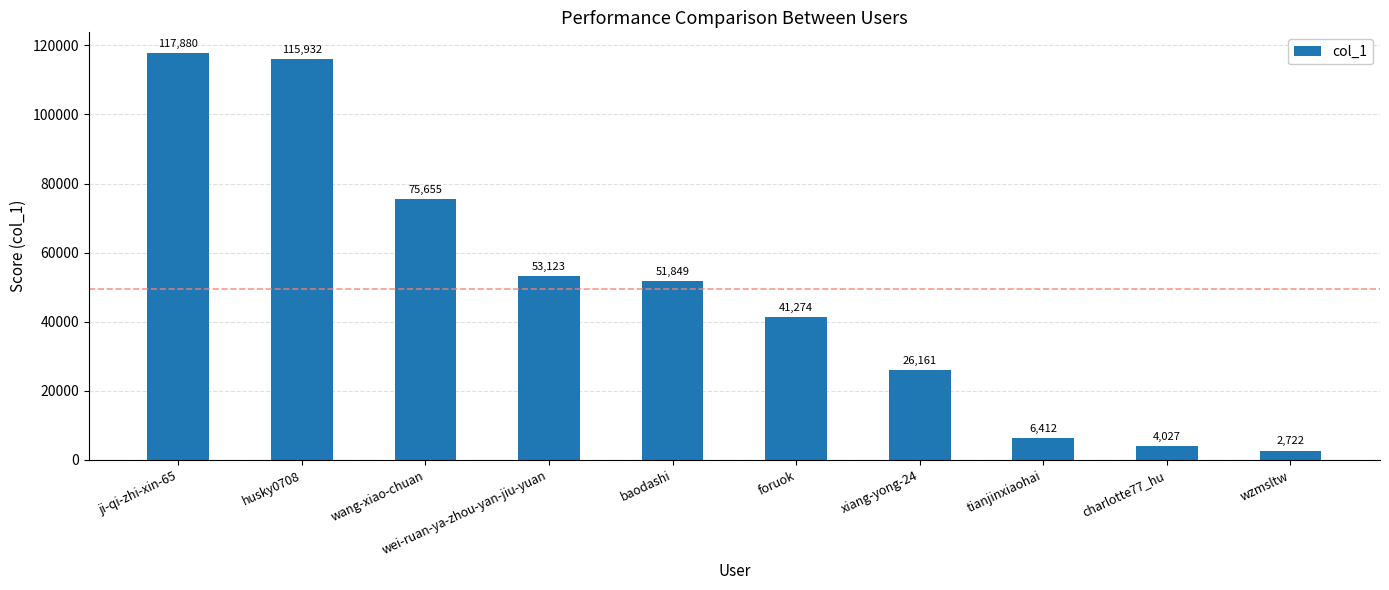

Reading left to right, list all the values displayed in this chart.

ji-qi-zhi-xin-65=117880	husky0708=115932	wang-xiao-chuan=75655	wei-ruan-ya-zhou-yan-jiu-yuan=53123	baodashi=51849	foruok=41274	xiang-yong-24=26161	tianjinxiaohai=6412	charlotte77_hu=4027	wzmsltw=2722